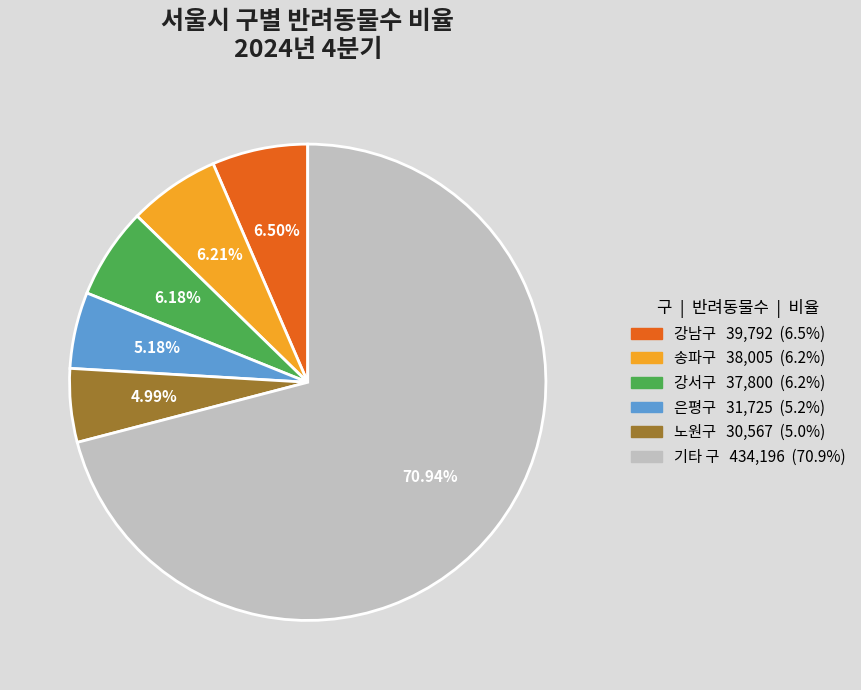

Is there any slice that represents more than half of the pie?

Yes